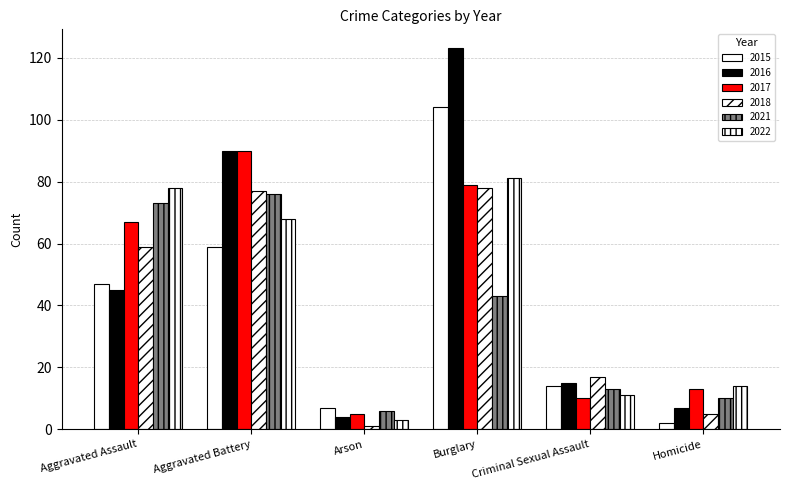

Rank the categories by 2016 value from lowest to highest.

Arson, Homicide, Criminal Sexual Assault, Aggravated Assault, Aggravated Battery, Burglary